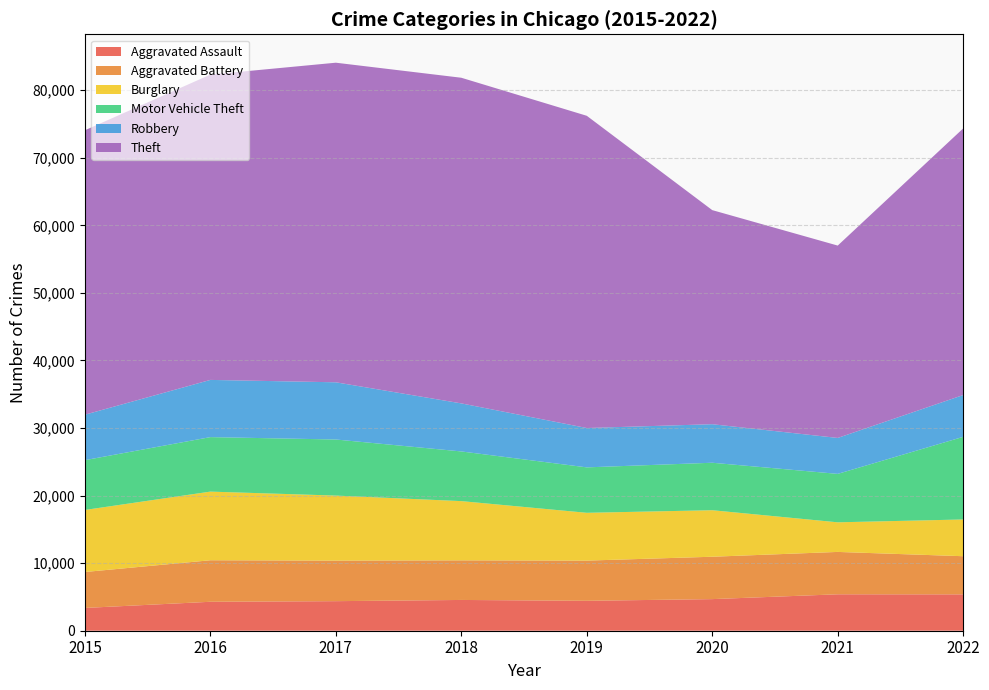

Reading right to left, list all the values displayed in this chart.

Aggravated Assault: 5381	5391	4678	4428	4554	4375	4284	3372
Aggravated Battery: 5646	6271	6271	5949	5861	6002	6144	5319
Burglary: 5439	4382	6885	7075	8766	9623	10159	9181
Motor Vehicle Theft: 12228	7168	7026	6723	7352	8300	8066	7371
Robbery: 6186	5318	5703	5824	7110	8466	8466	6728
Theft: 39456	28469	31683	46207	48194	47297	45183	42094